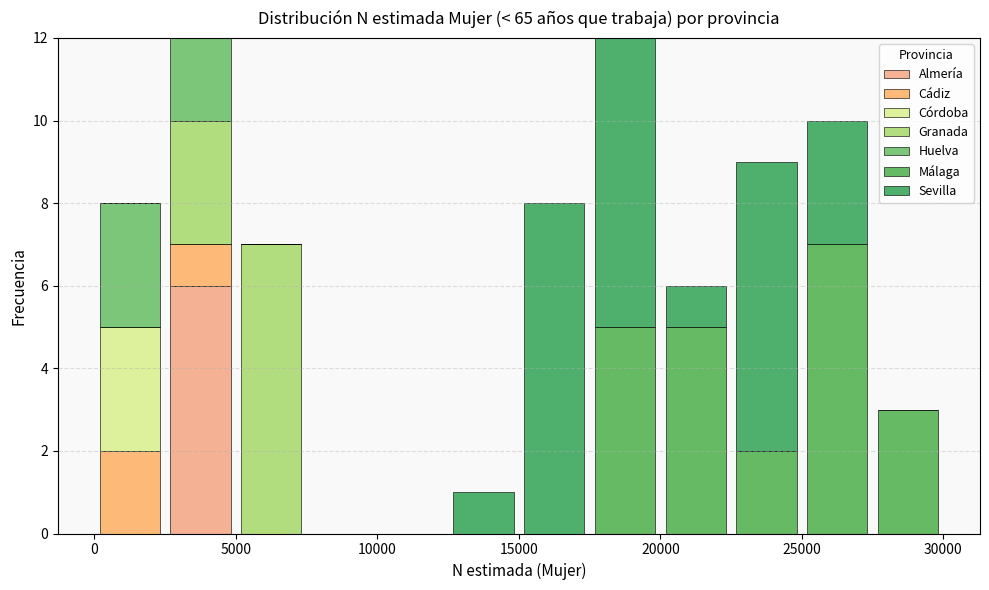

Reading left to right, transcribe this chart: for each stacked bar, give the range it covers on the x-axis and its total height. The values are not printed on the chart, so give them approximately, as read against the axis.

0 to 2500: 8
2500 to 5000: 12
5000 to 7500: 7
7500 to 10000: 0
10000 to 12500: 0
12500 to 15000: 1
15000 to 17500: 8
17500 to 20000: 12
20000 to 22500: 6
22500 to 25000: 9
25000 to 27500: 10
27500 to 30000: 3